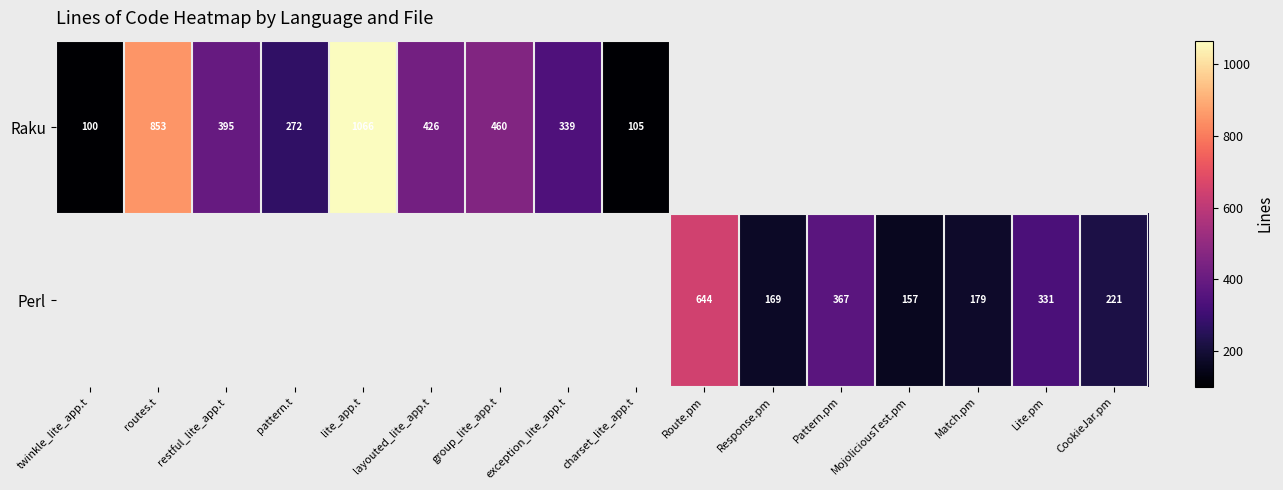

The value of Raku at routes.t is 1228. True or false?

False